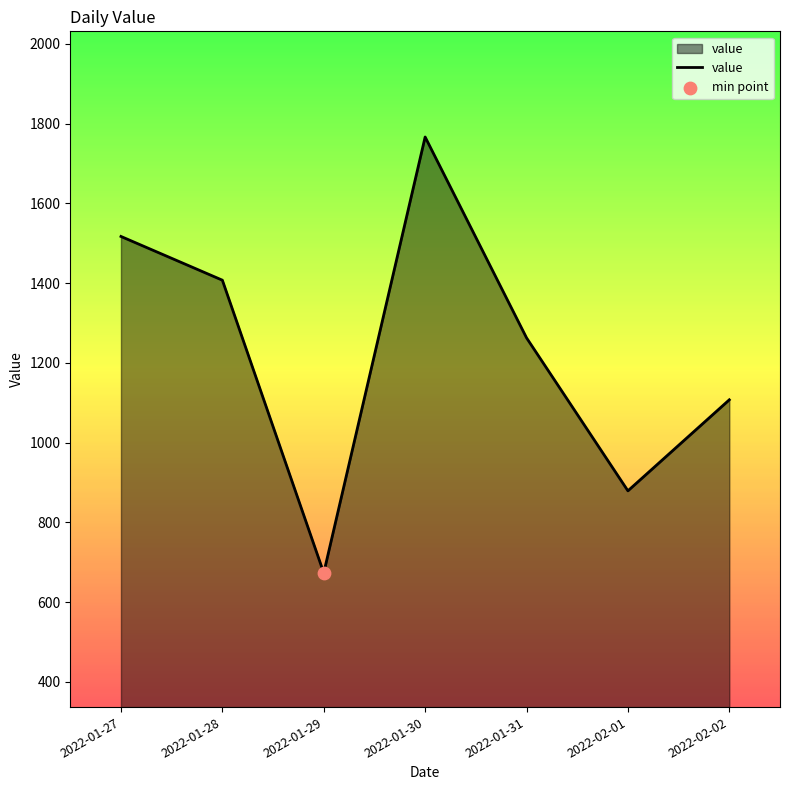

What is the change in value from 2022-01-28 to 2022-01-30?

+359.2